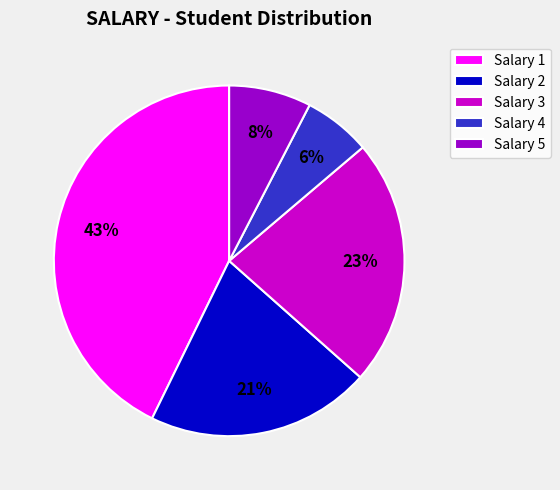

How many slices are in this pie chart?

5